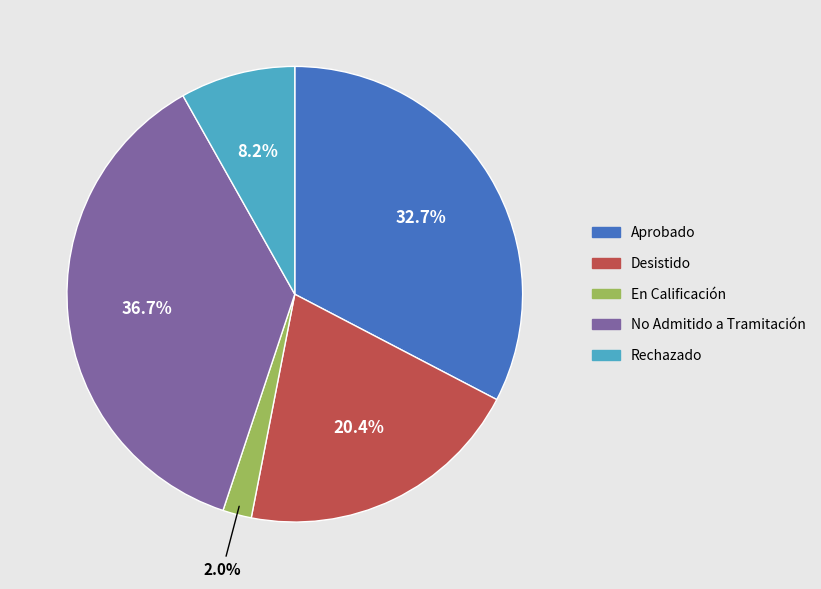

Does Aprobado account for over 50% of the chart?

No